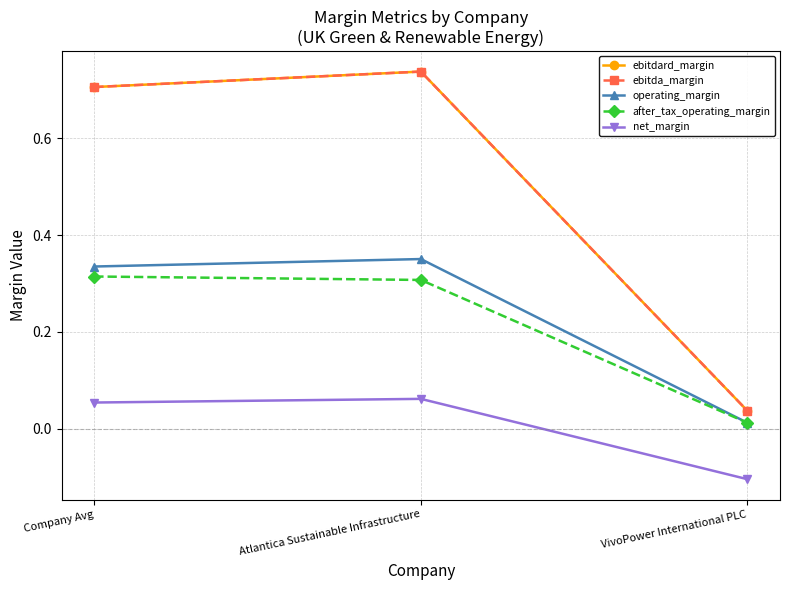

At which category does the chart reach its peak across all series?

Atlantica Sustainable Infrastructure